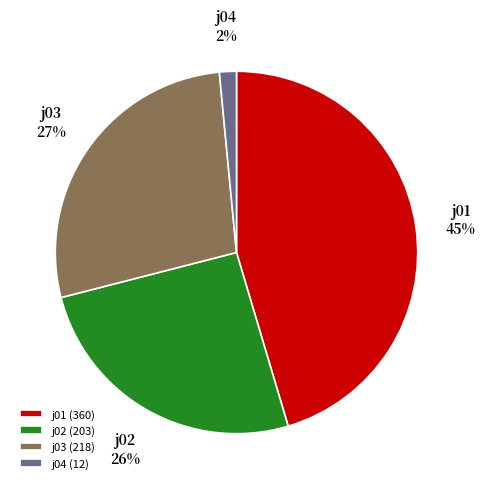

Between j03 and j04, which is larger?

j03